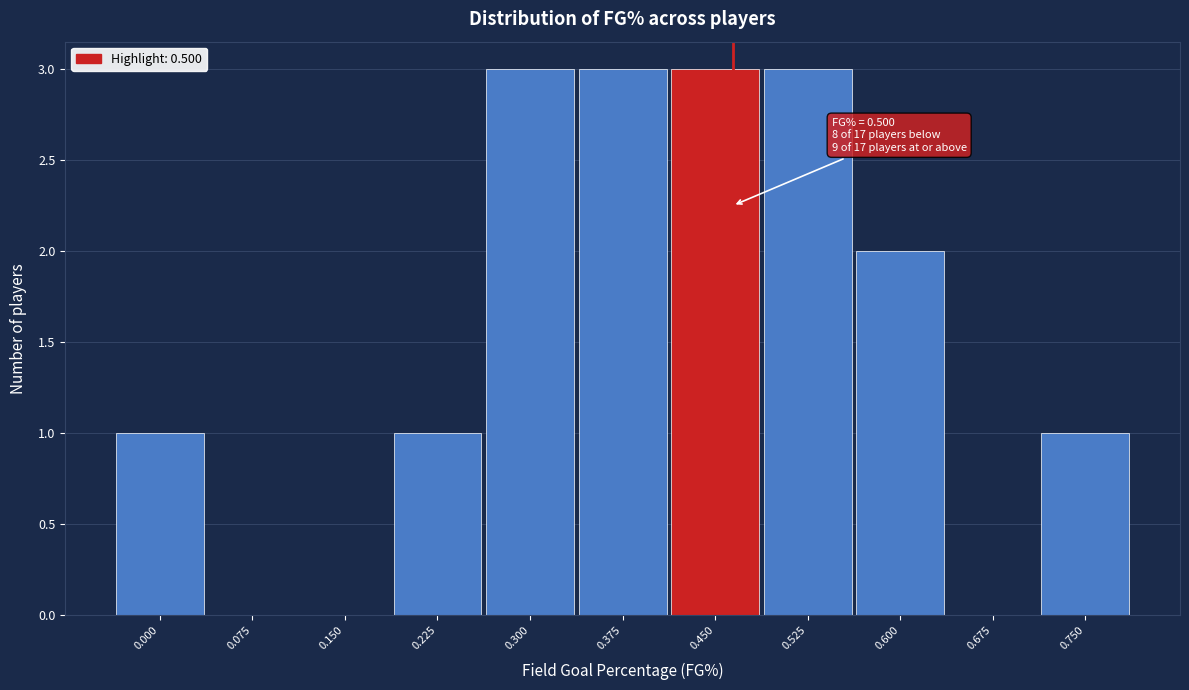

Reading left to right, transcribe all the data shown in this chart.

0.000=1	0.075=0	0.150=0	0.225=1	0.300=3	0.375=3	0.450=3	0.525=3	0.600=2	0.675=0	0.750=1